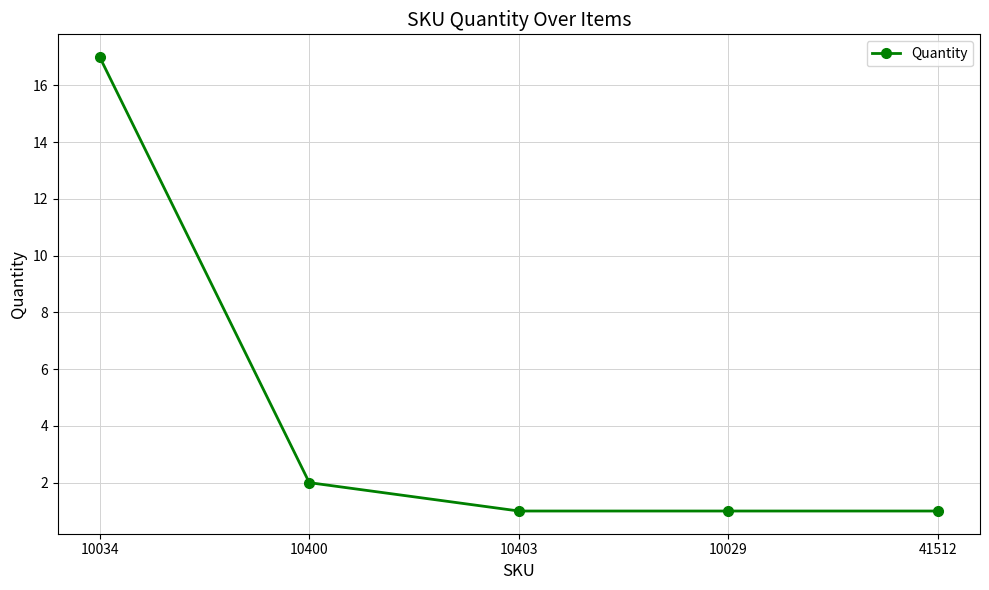

True or false: the data shows 17 at 10034.

True